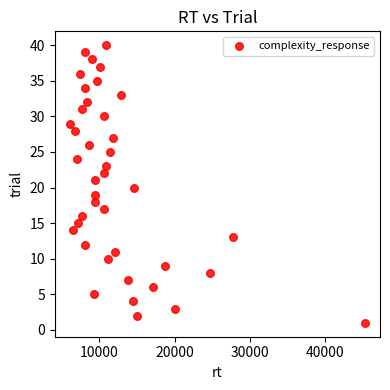

What is the range of X values (max minus min)?

39199